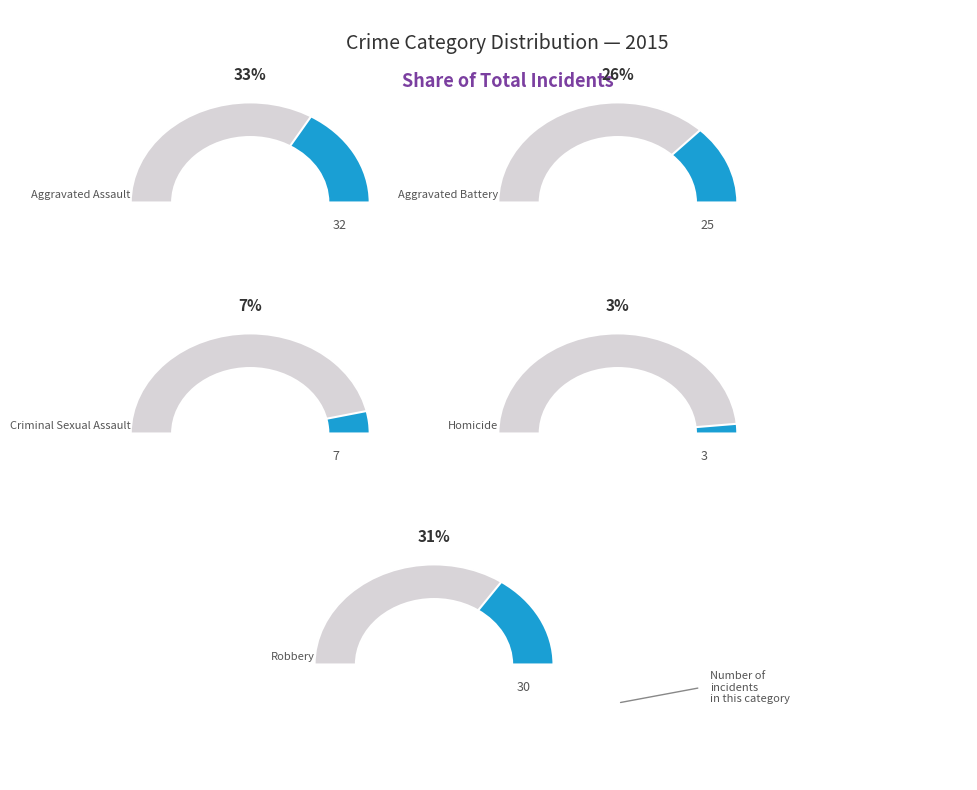

Does Criminal Sexual Assault represent more than half of the total?

No